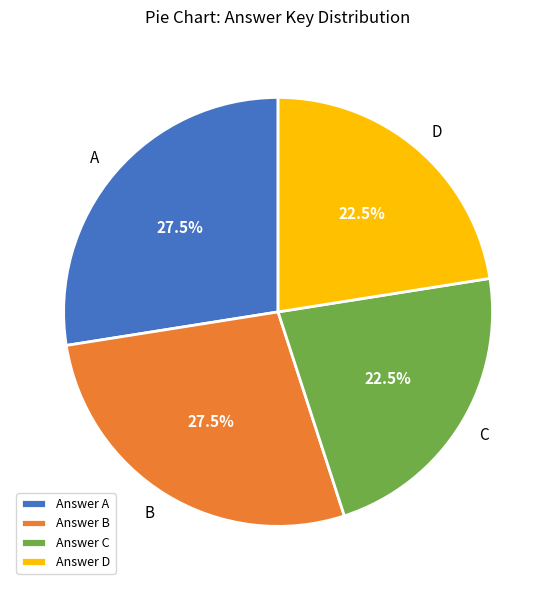

Does D represent more than half of the total?

No